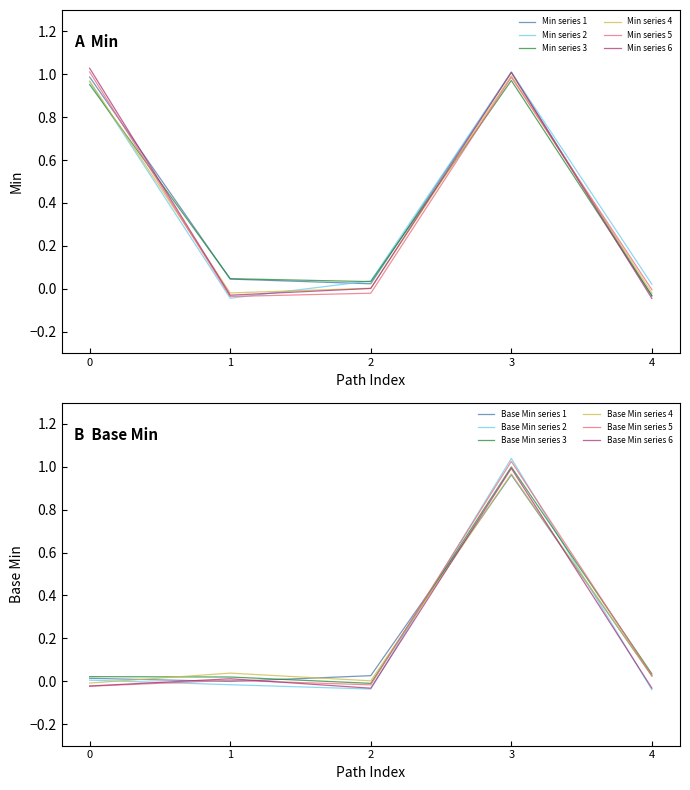

Which series has the largest total across all categories?

Min